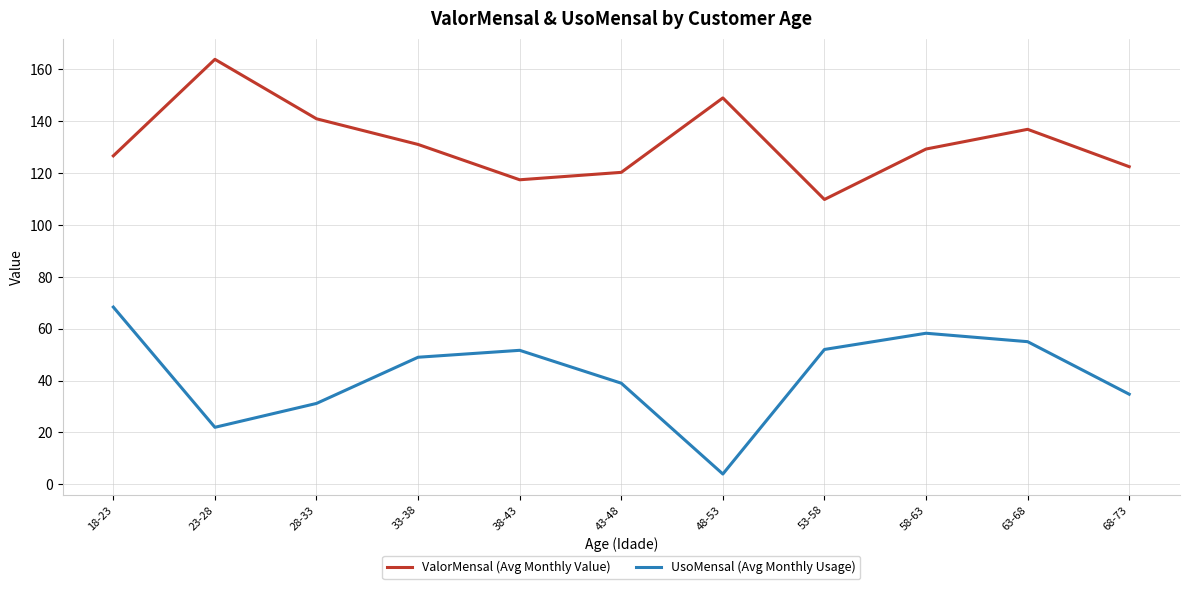

In ValorMensal (Avg Monthly Value), how many points are higher than both neighbors (excluding endpoints)?

3